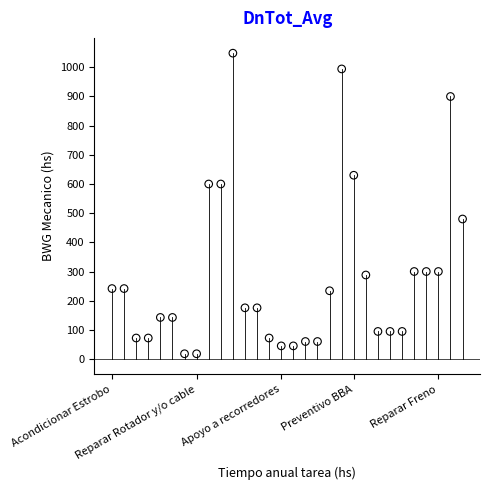

What Y value in the scatter plot is closest to 533?

480.0